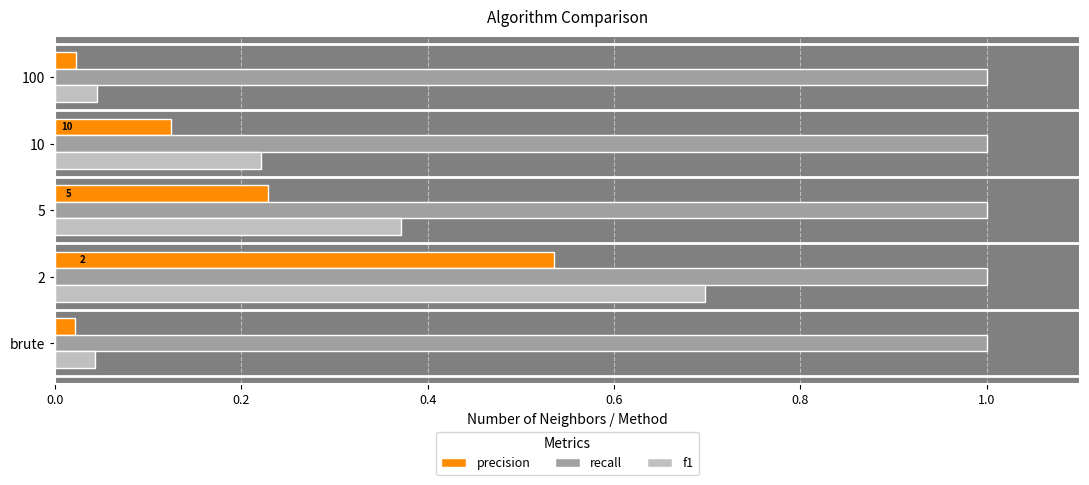

Rank the series by their maximum value, from highest to lowest.

recall, f1, precision